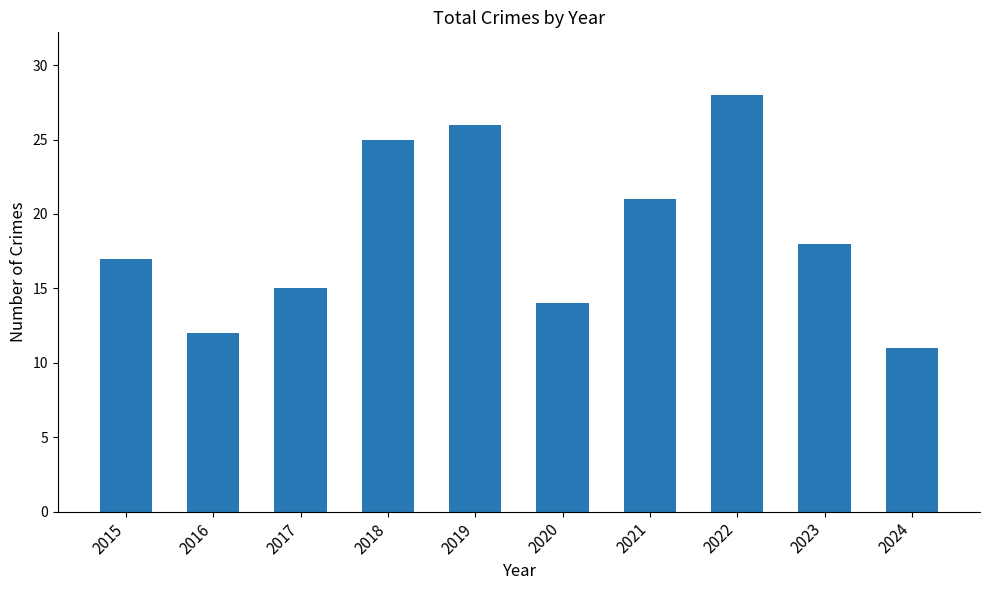

What is the minimum value shown in the chart?

11